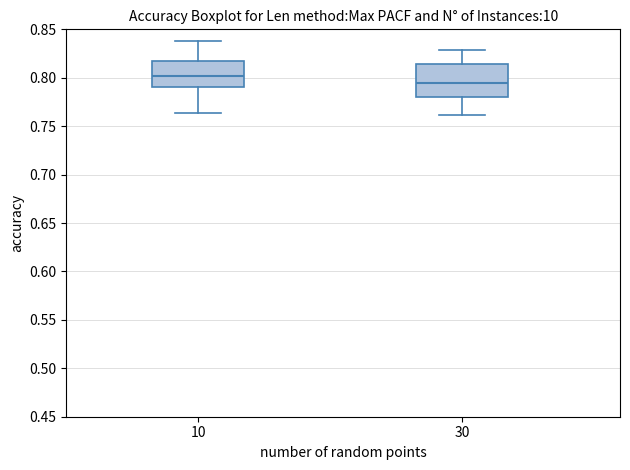

Which box has the lowest median line?

30